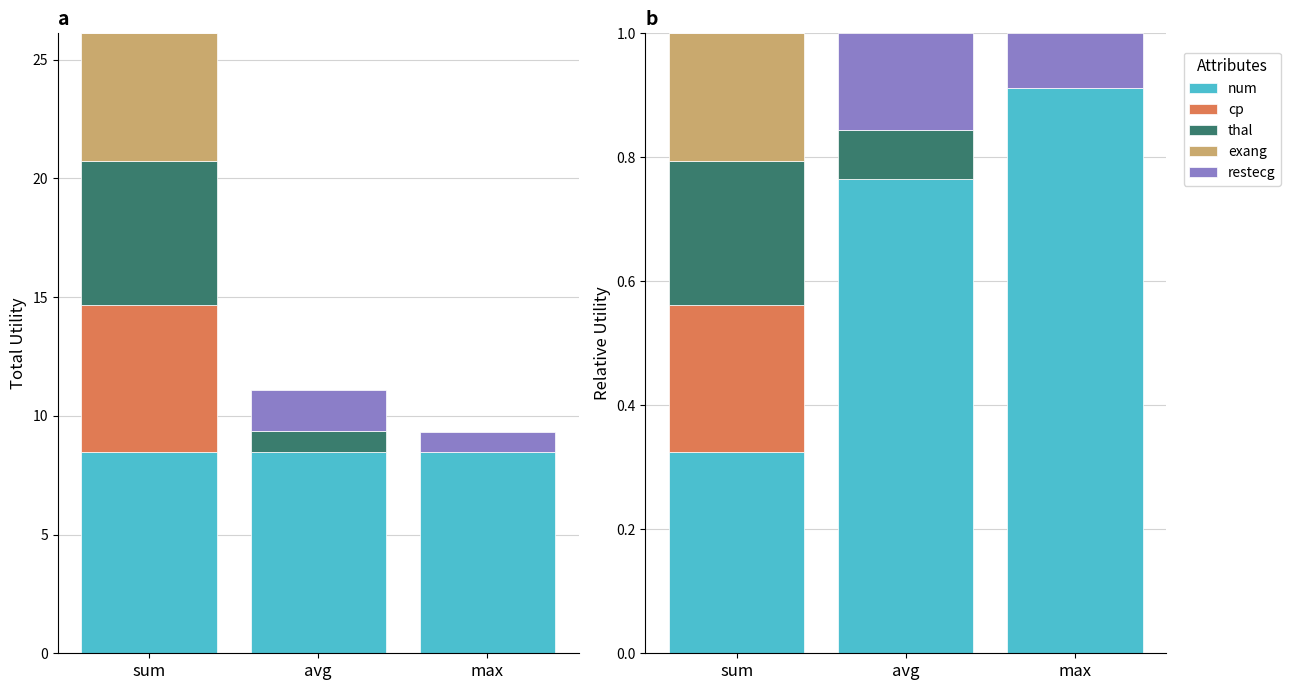

What is the label of the 1st bar from the left?

sum